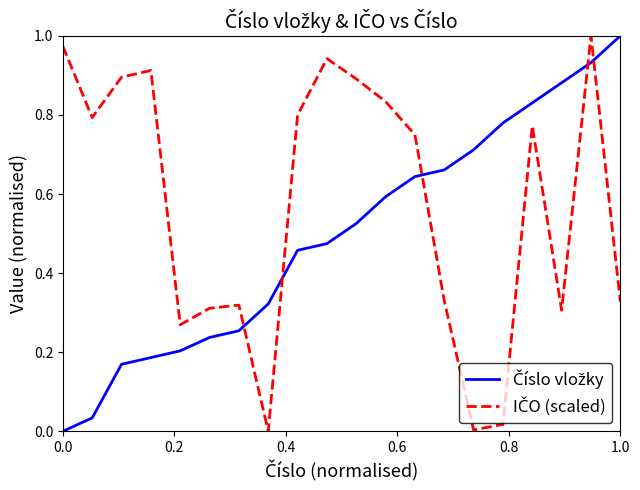

How many lines are shown in the chart?

2